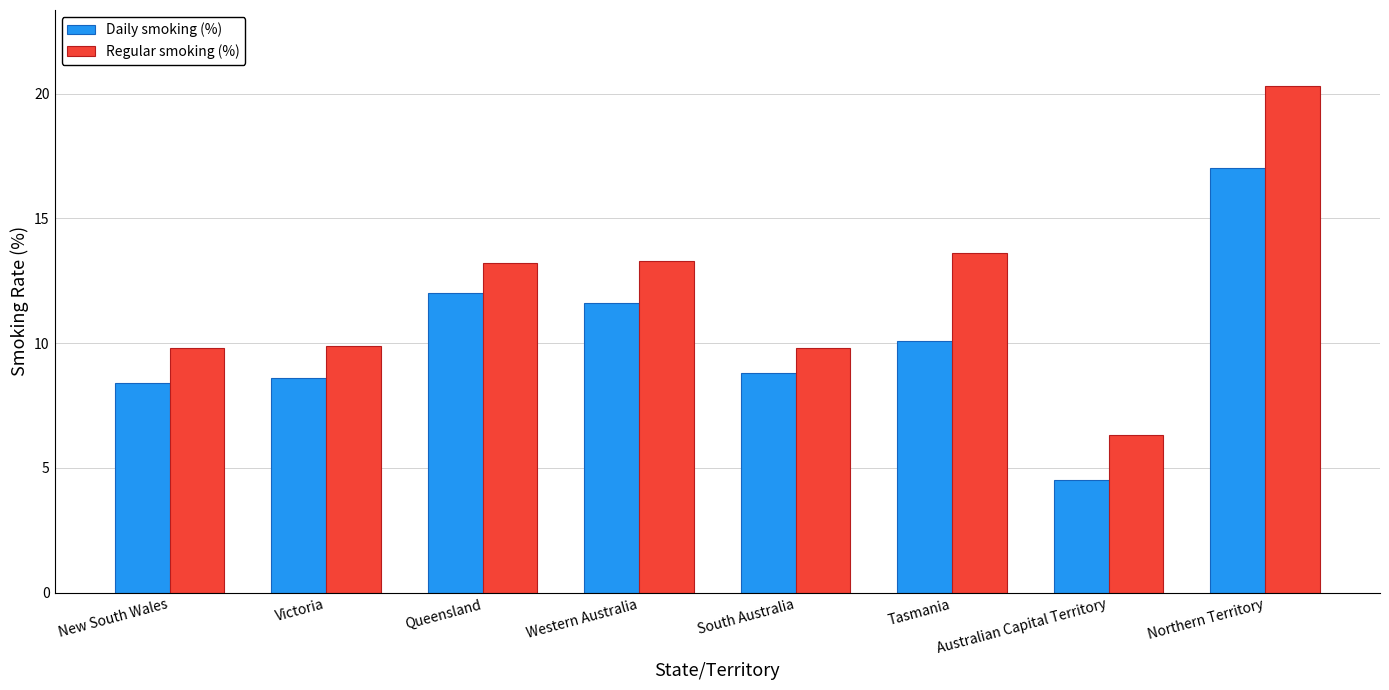

Between Queensland and Tasmania, which series saw the biggest shift?

Daily smoking (%)